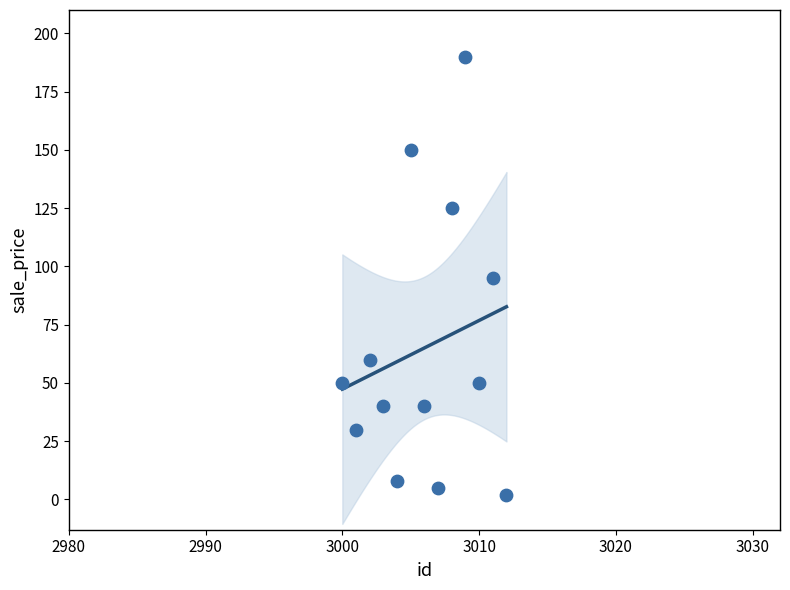

List the coordinates of all points as (X, Y) pairs, reading left to right.

(3000, 50)  (3001, 30)  (3002, 60)  (3003, 40)  (3004, 8)  (3005, 150)  (3006, 40)  (3007, 5)  (3008, 125)  (3009, 190)  (3010, 50)  (3011, 95)  (3012, 2)